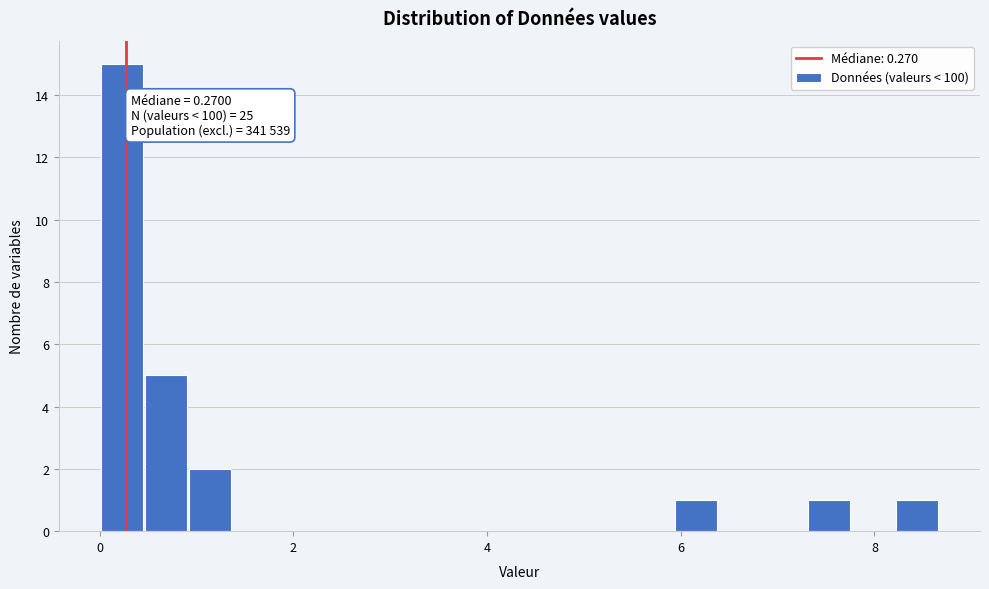

Read against the x-axis, roughly where is the centre of the tallest bar?

0.2